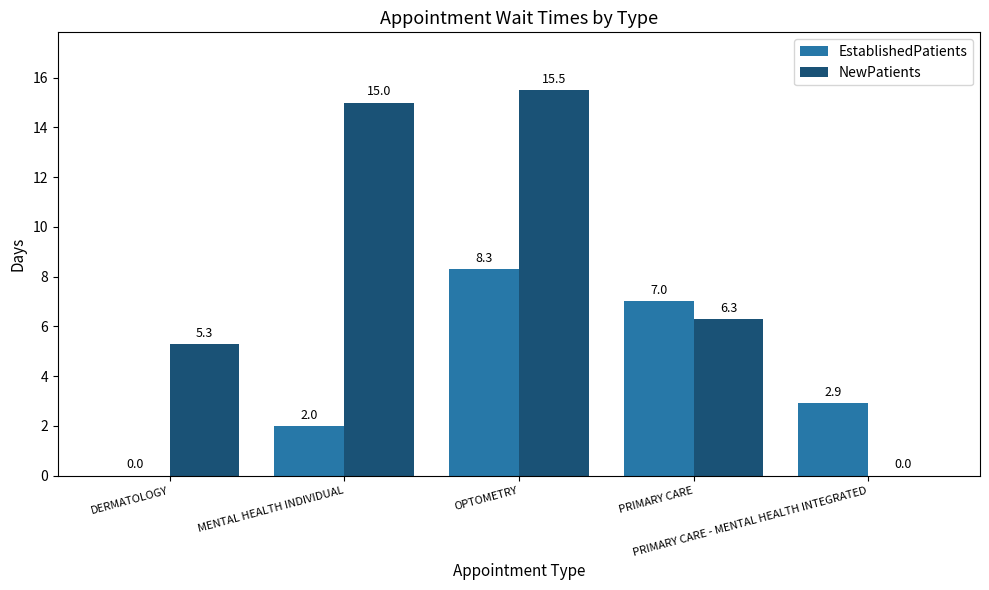

What is the sum of all EstablishedPatients values?

20.2